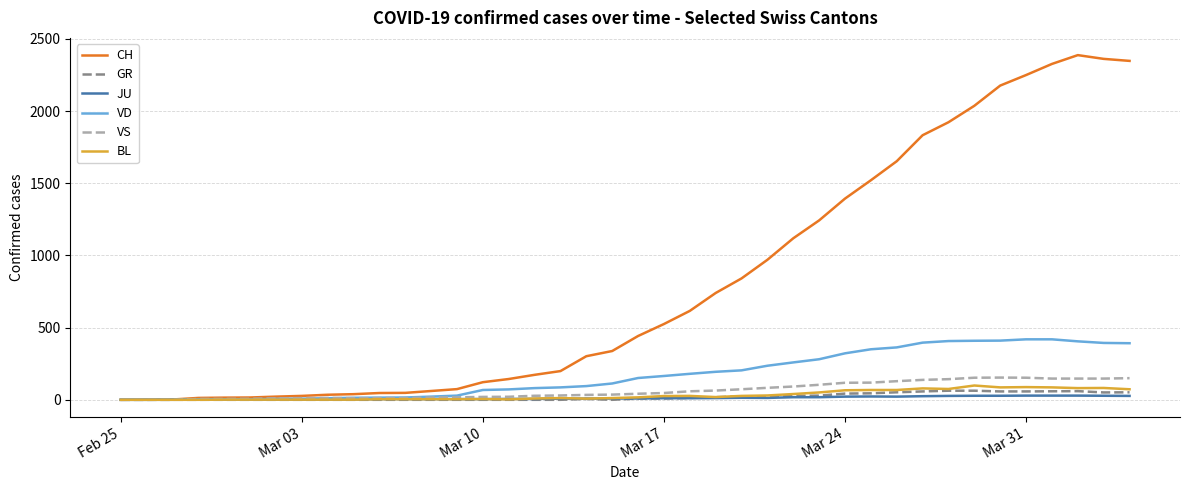

Which series has the largest total across all categories?

CH